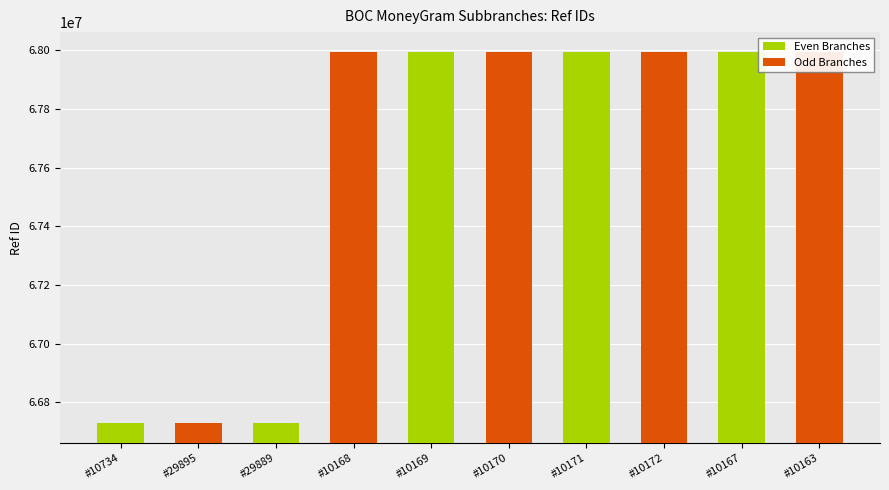

Count the number of values greater than 67992423.

4